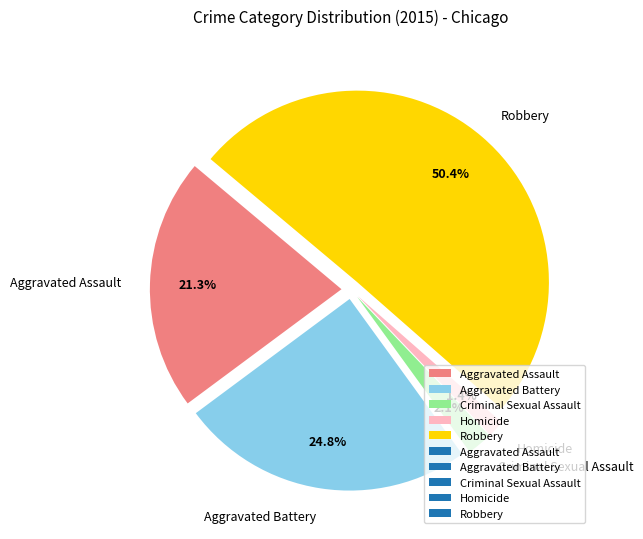

To the nearest percent, what is the average slice percentage?

20%